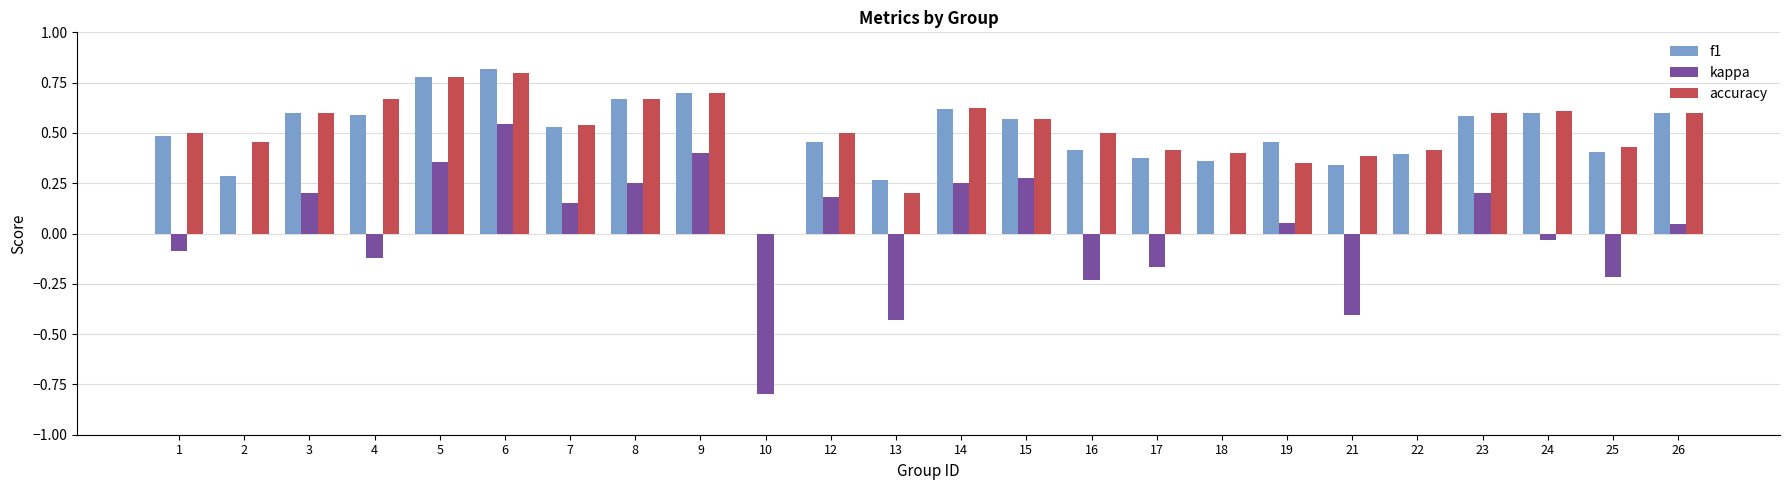

True or false: f1 has a value of 0.7 at 7.

False